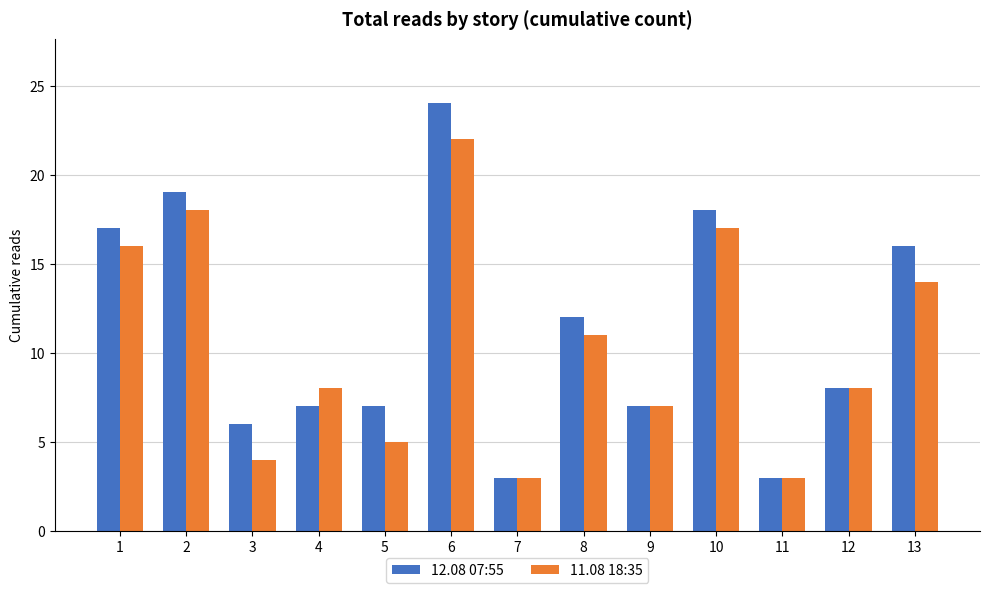

How many values in the 12.08 07:55 series are below 8?

6